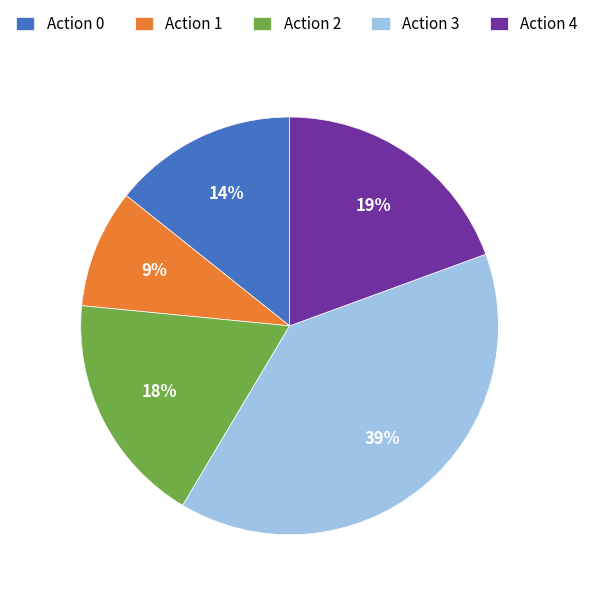

To the nearest percent, what percentage of the pie is Action 4?

19%